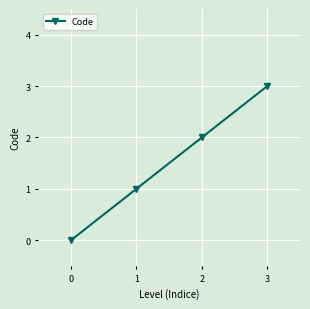

The chart shows a value of 2 at 2. True or false?

True